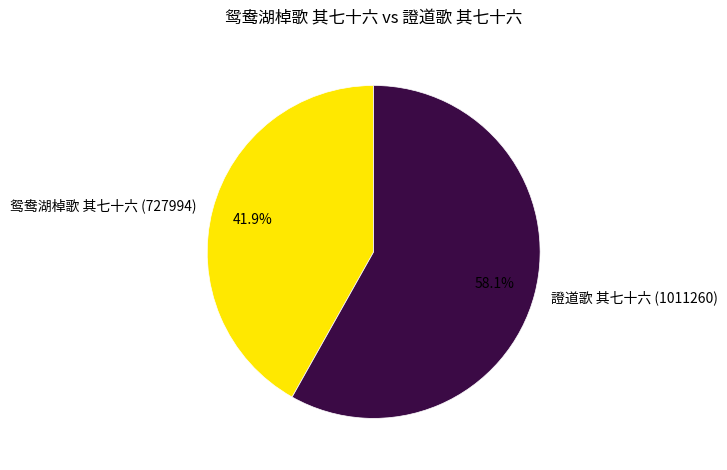

The 鸳鸯湖棹歌 其七十六 slice represents 56% of the pie. True or false?

False